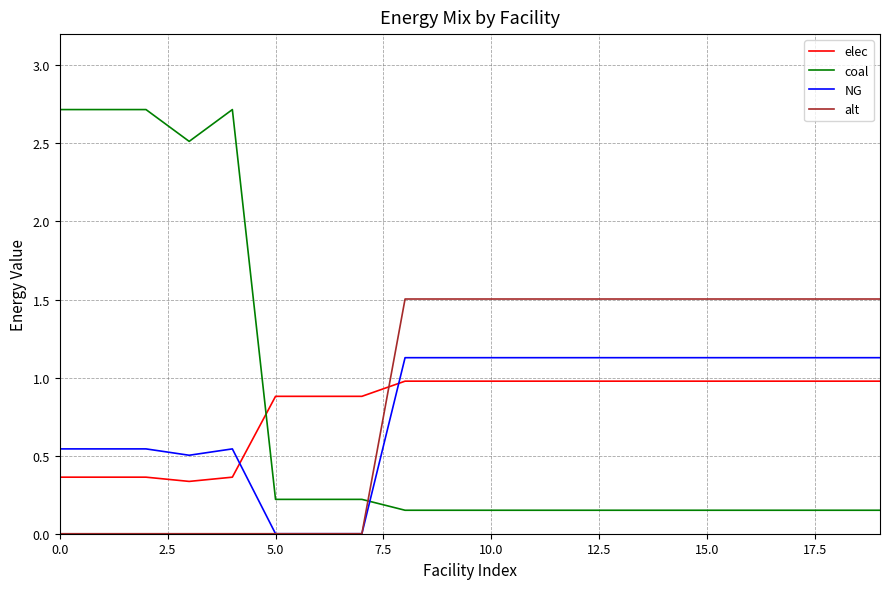

List the series in order of their peak value, highest first.

coal, alt, NG, elec